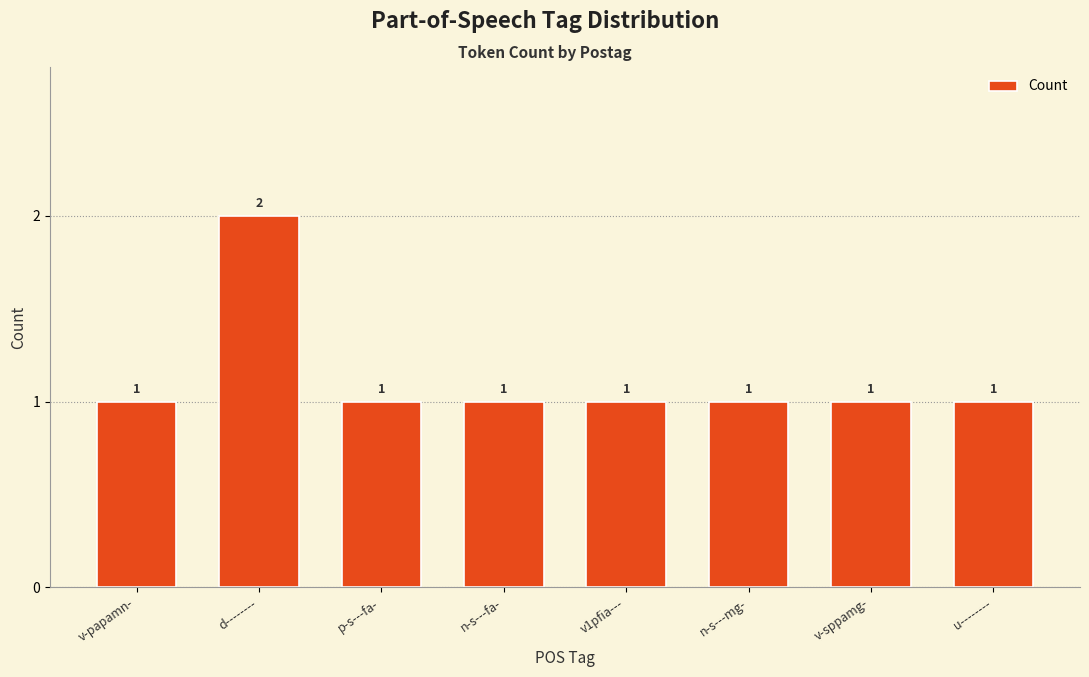

Are the bars horizontal?

No